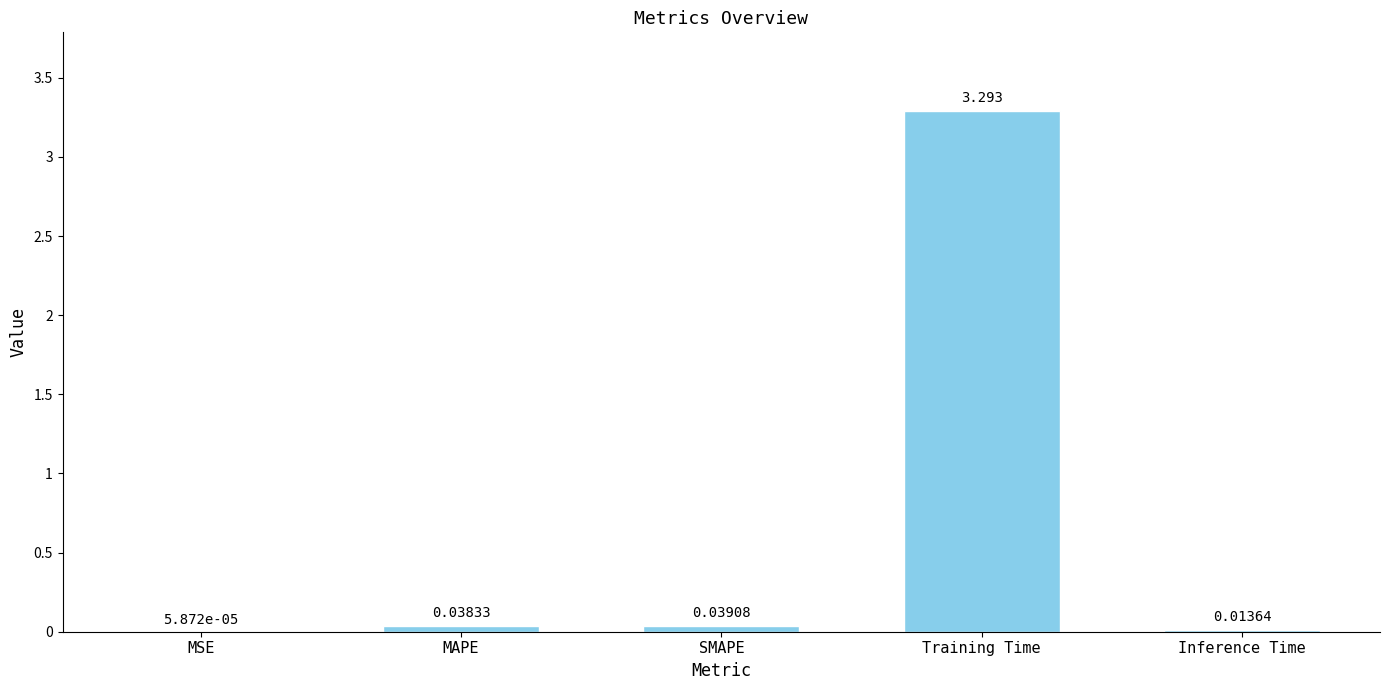

Where is the data nearest to the value 1?

SMAPE